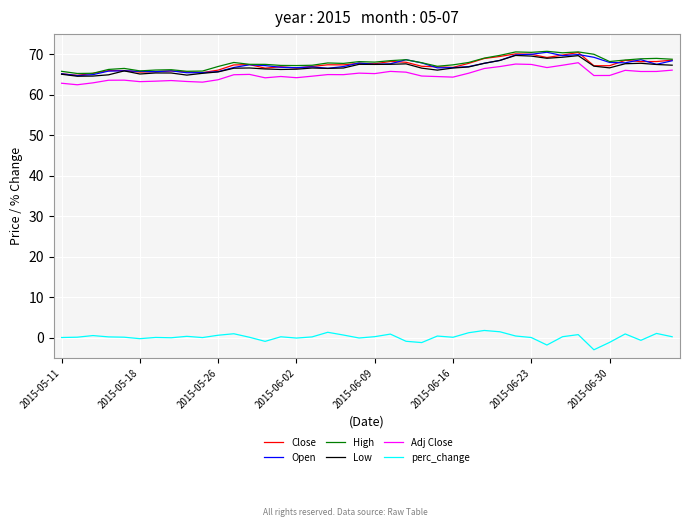

What is the highest value of the Open series?

70.5